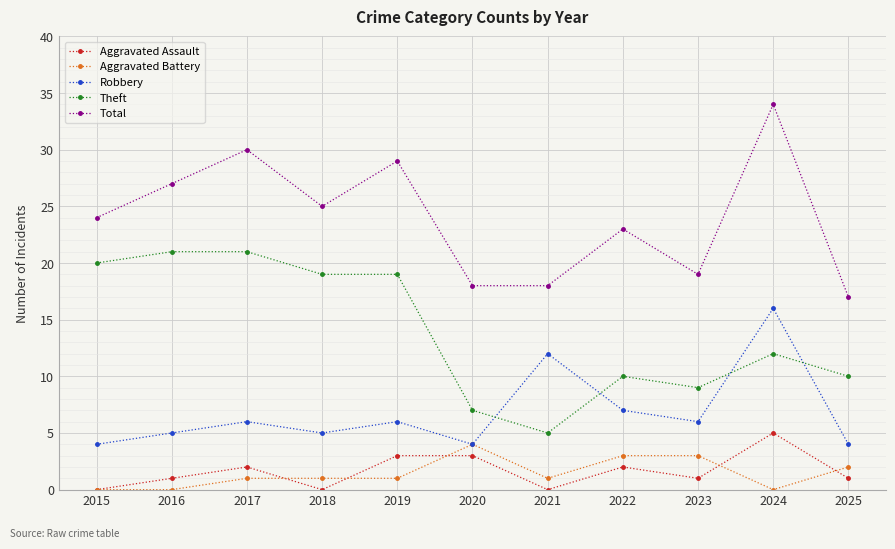

What is the minimum value for Total?

17